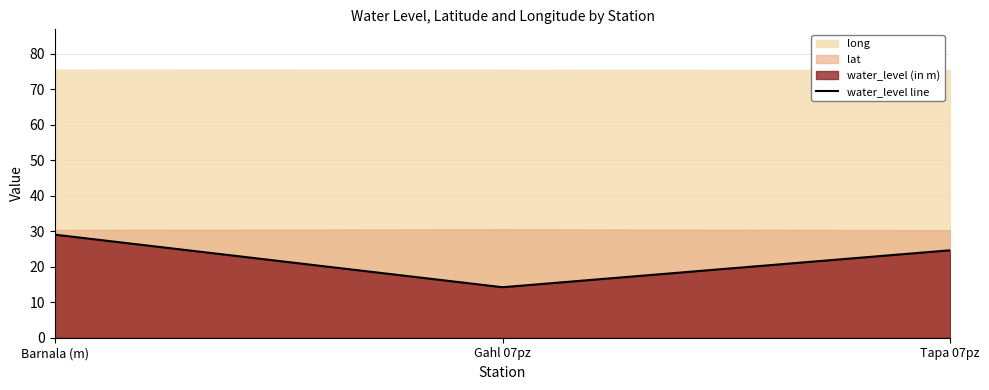

List the labels in order of value, largest first.

Barnala (m), Tapa 07pz, Gahl 07pz